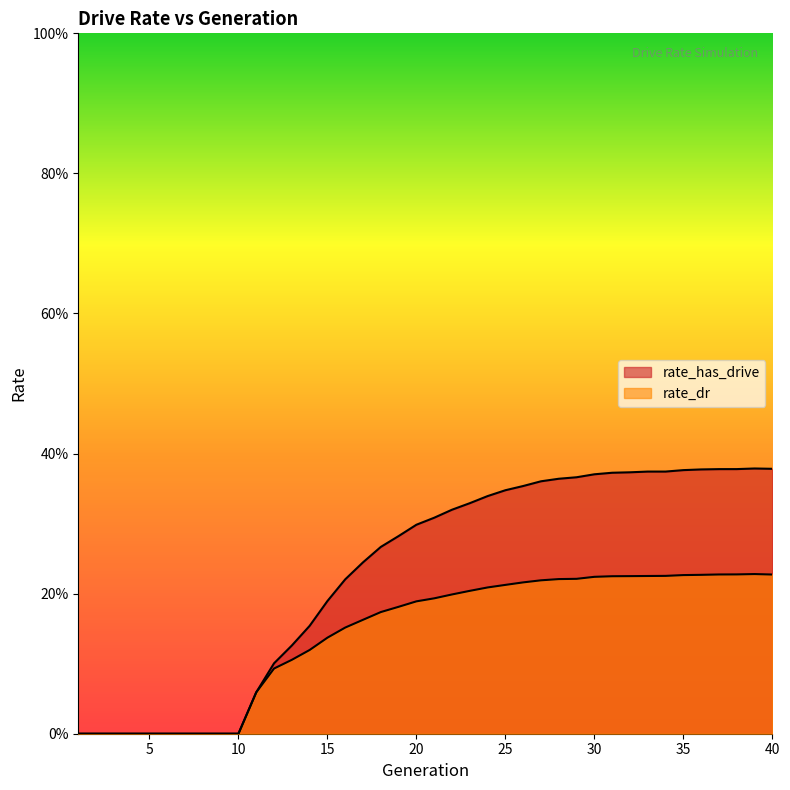

True or false: rate_has_drive has more than 2 interior local peaks.

False